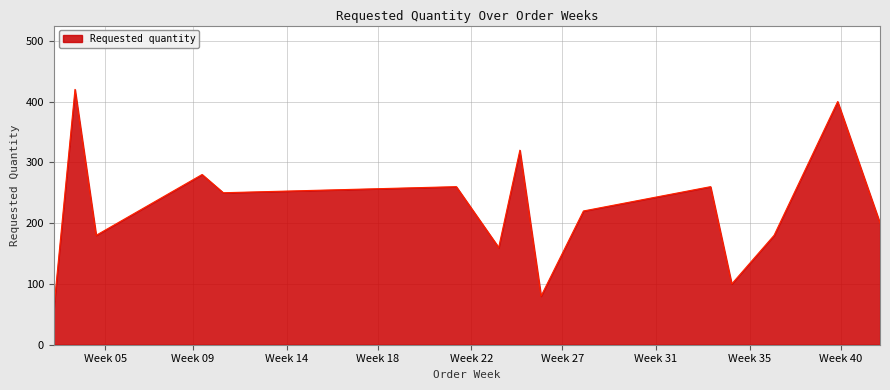

What is the difference between the maximum and minimum values?

360